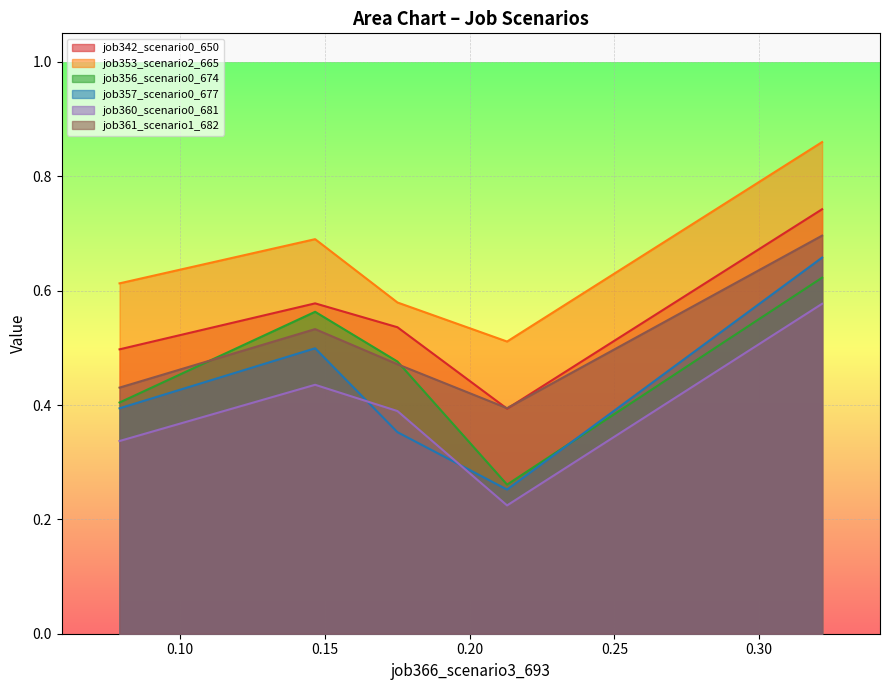

True or false: job357_scenario0_677 and job342_scenario0_650 intersect in this chart.

False